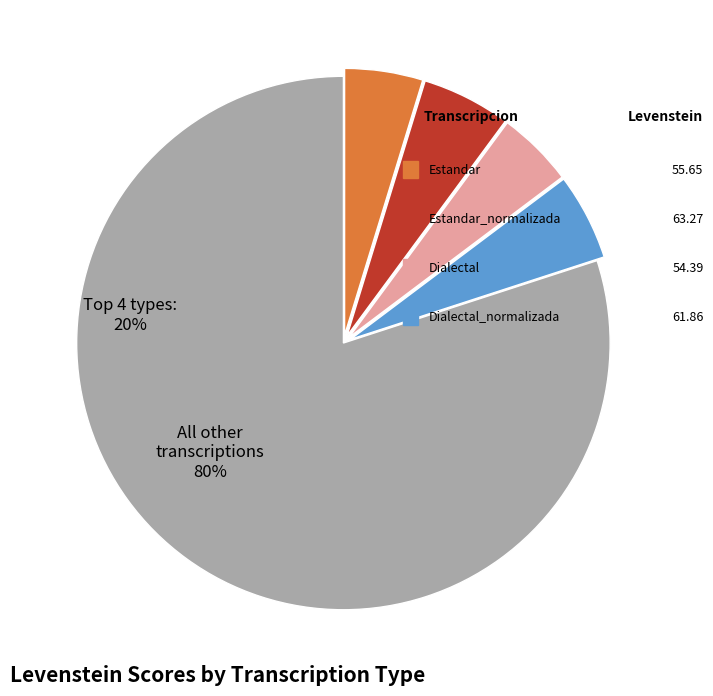

True or false: Estandar accounts for 33% of the total.

False